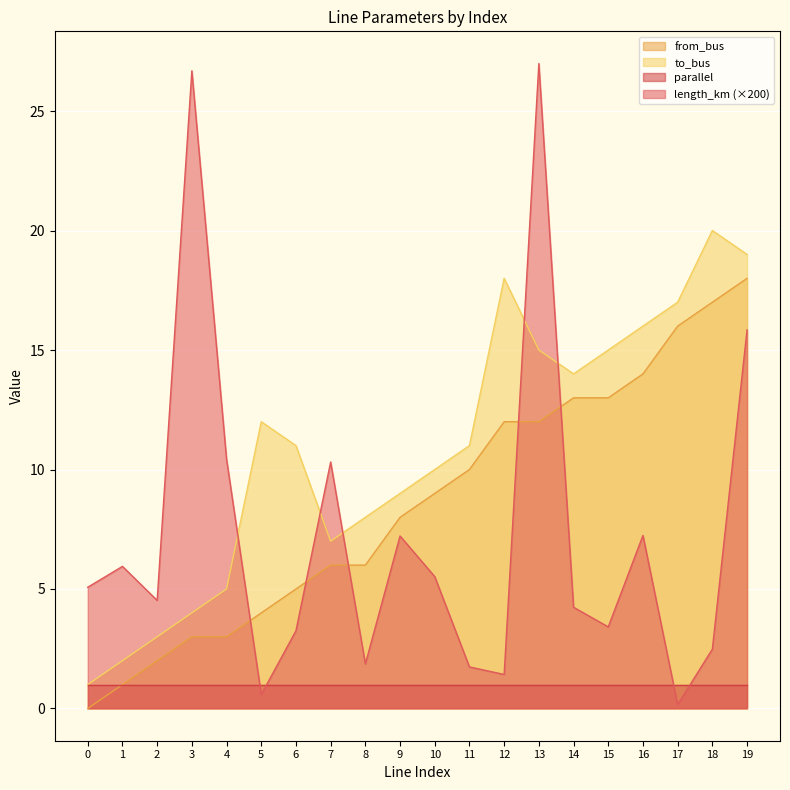

Between 19 and 1, which is larger?

19